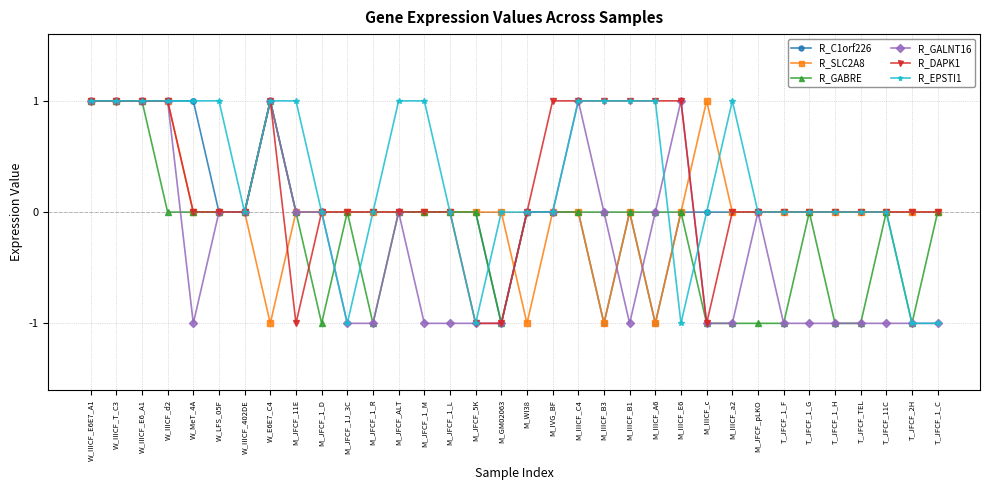

Is it true that R_C1orf226 equals 0 at M_GM02063?

False